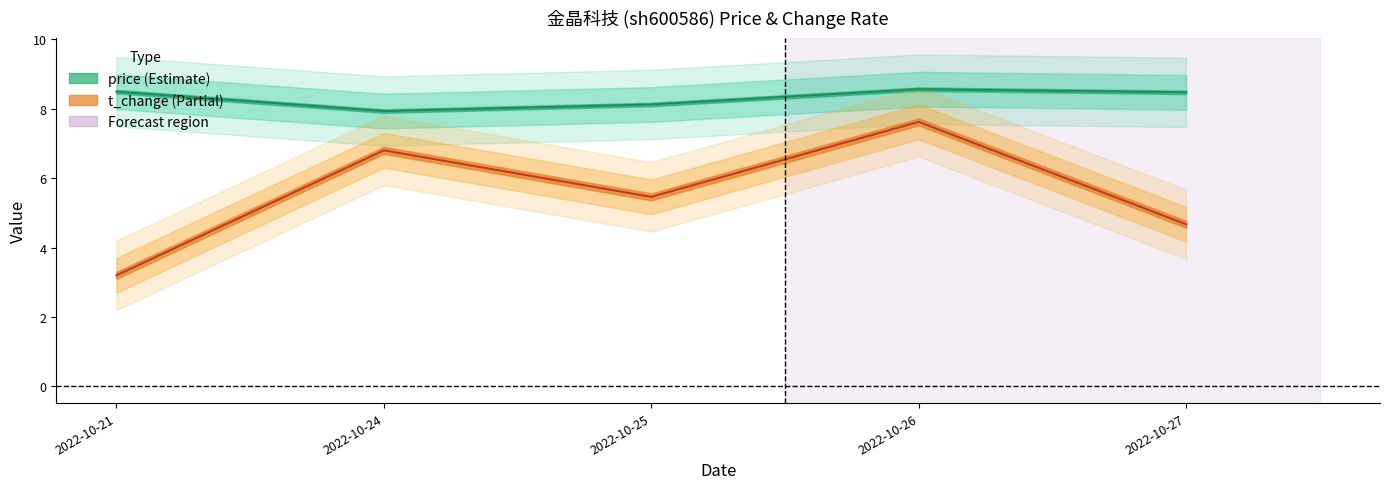

Where does the t_change series first go above 5?

2022-10-24